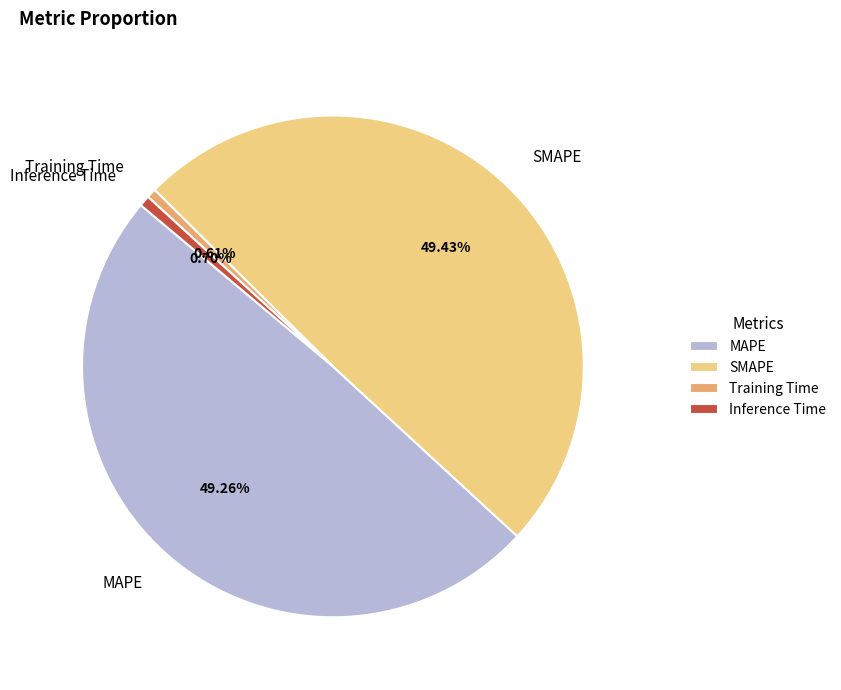

How many slices are in this pie chart?

4